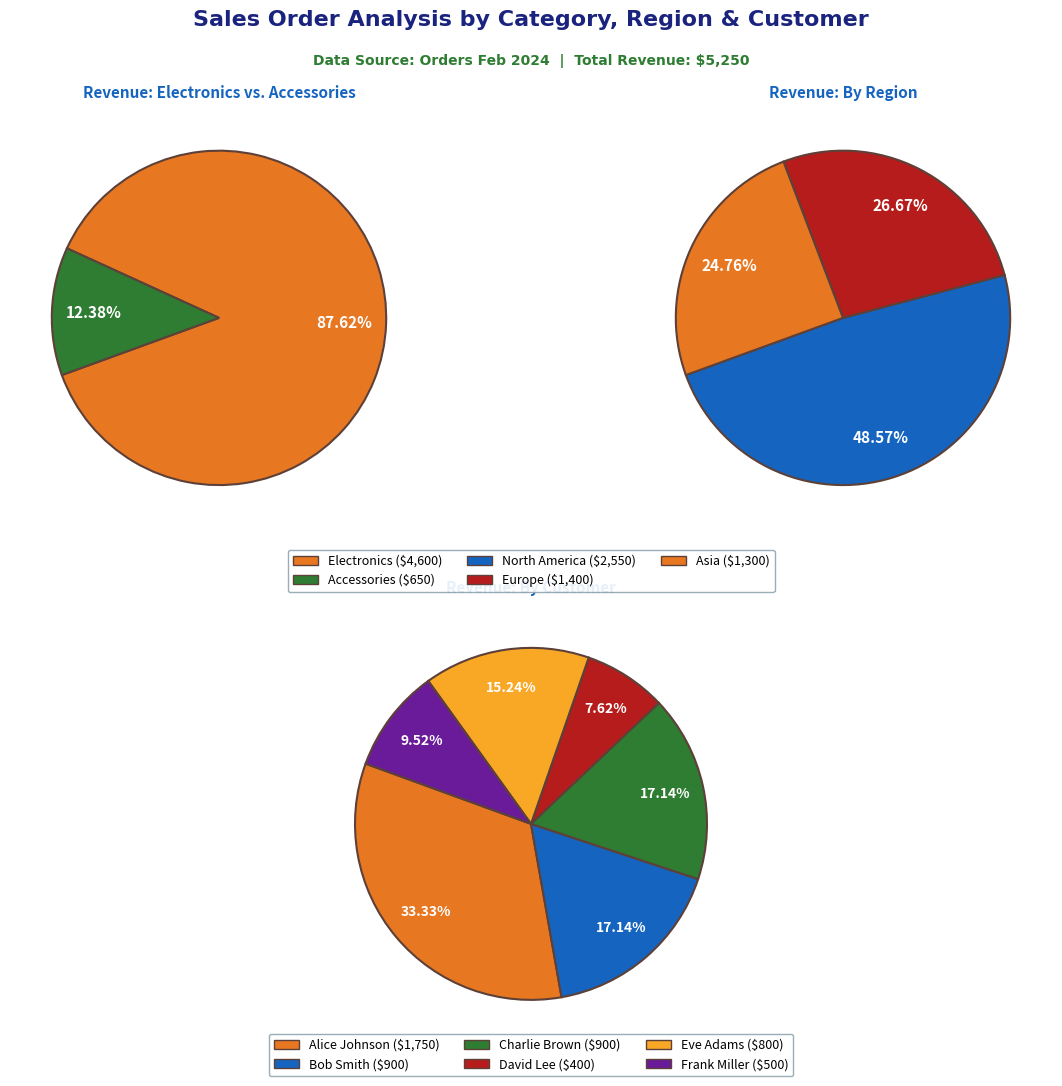

To the nearest percent, what is the combined percentage of Charlie Brown (Tablet) and Bob Smith (Smartphone)?

27%